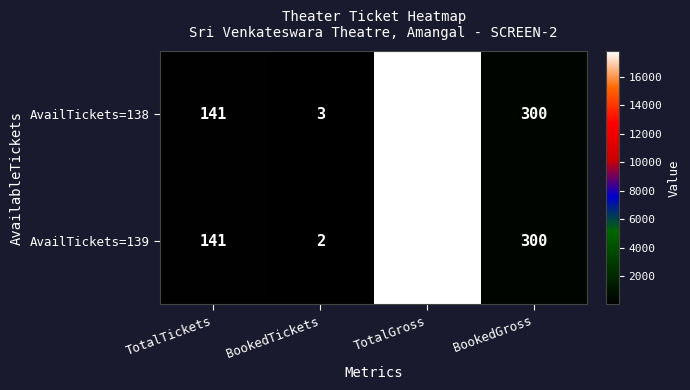

At which label is AvailTickets=138 closest to 8901?

BookedGross